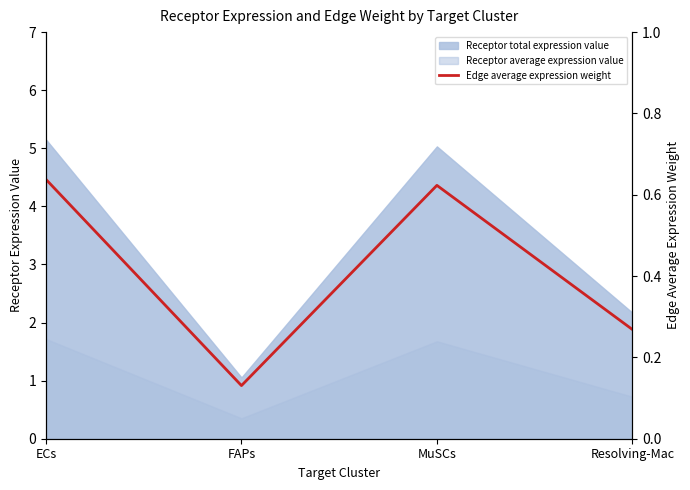

At which category does the data reach its first local valley?

FAPs